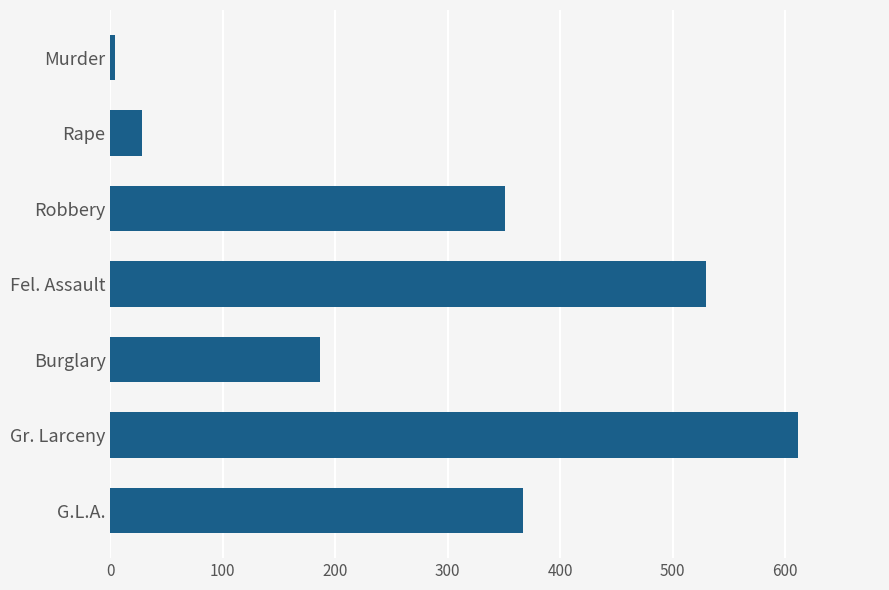

What is the greatest value displayed?

611